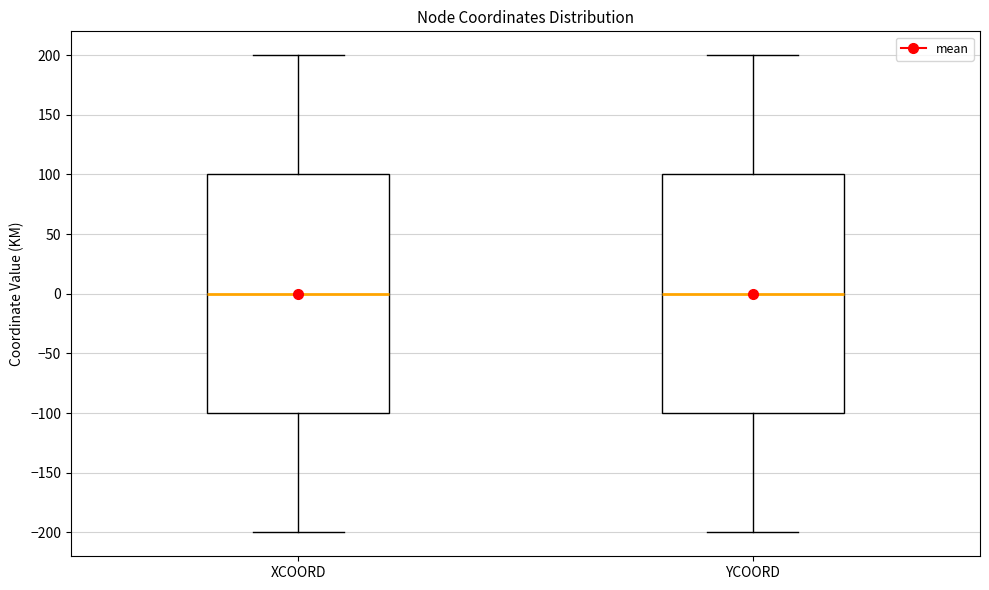

Where is the upper edge of the box for YCOORD on the y-axis? The values are not printed on the chart, so give them approximately, as read against the axis.

100